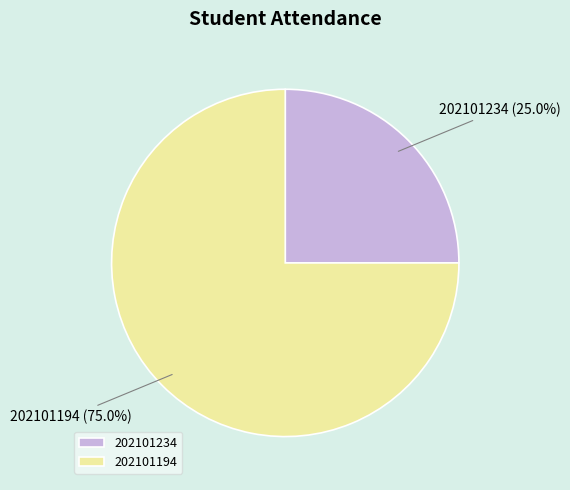

Approximately how many times larger is the value at 202101194 compared to 202101234?

3.0